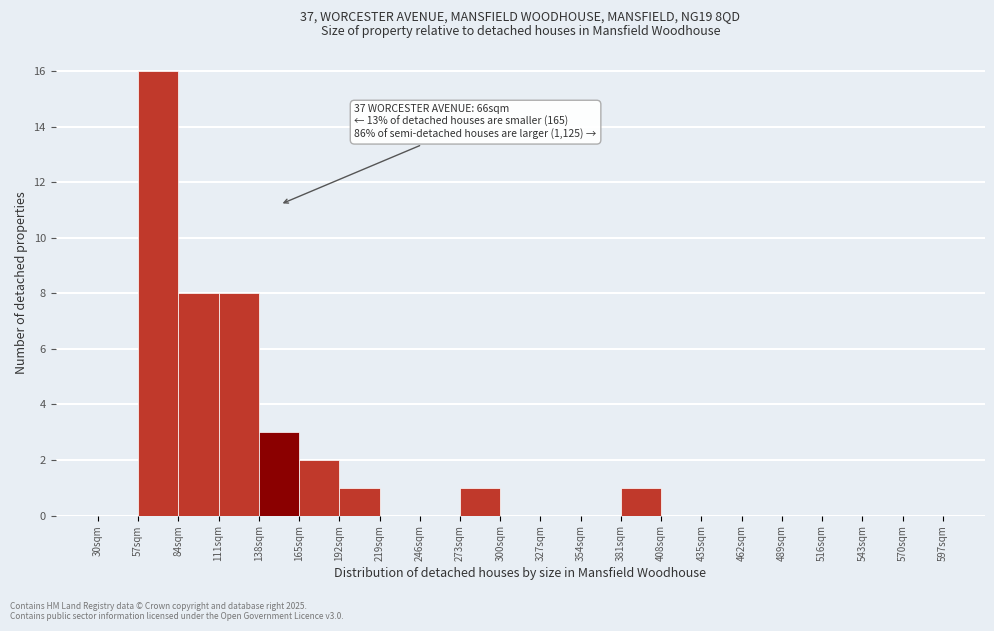

Which range on the x-axis has the tallest bar?

57 to 84